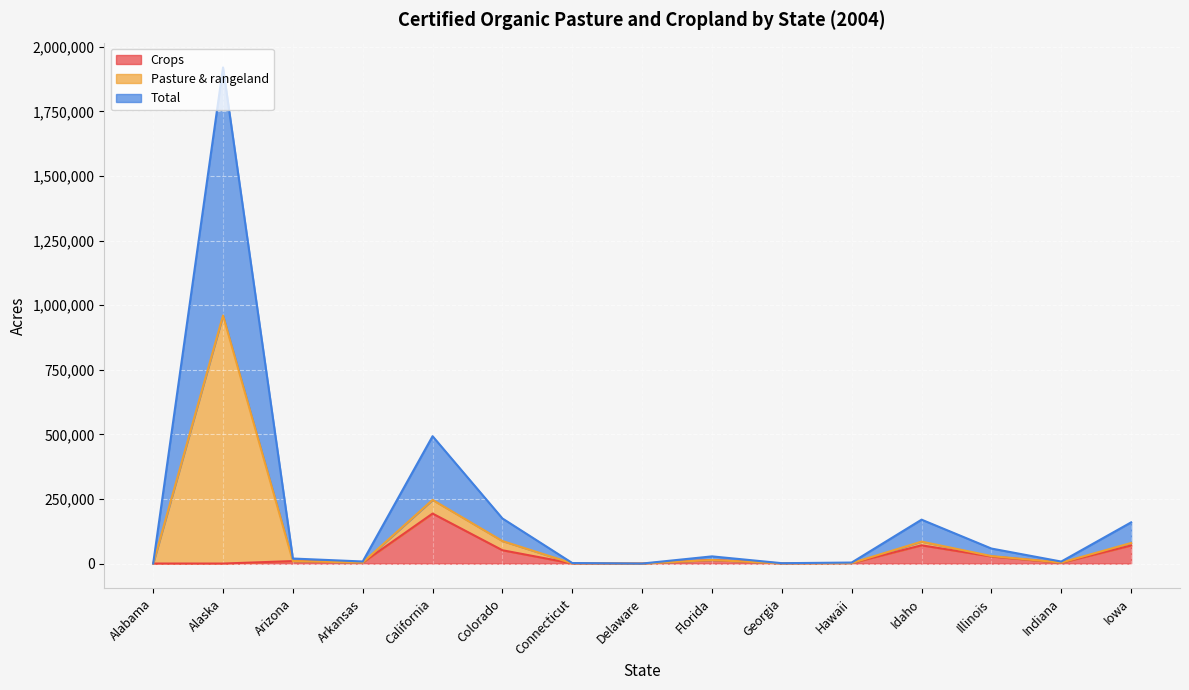

What is the label of the 2nd point from the right?

Indiana